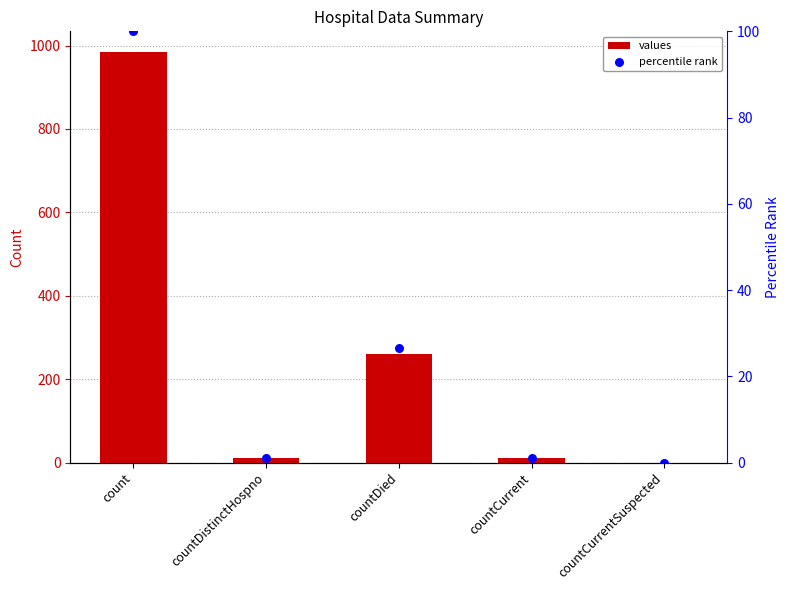

What is the total value across all series at countCurrent?

12.1